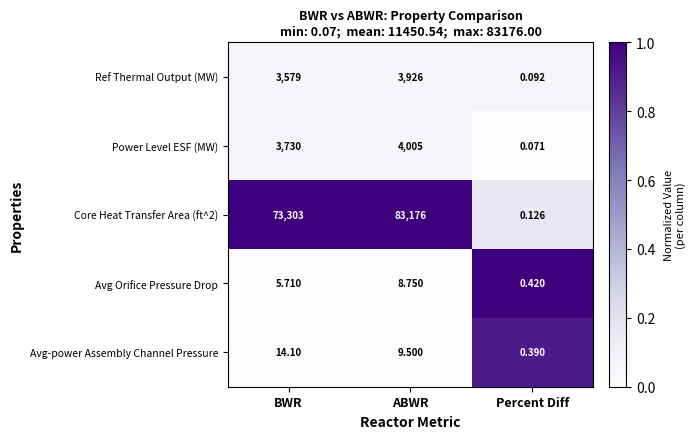

Where does the Avg Orifice Pressure Drop series first go above 5?

BWR